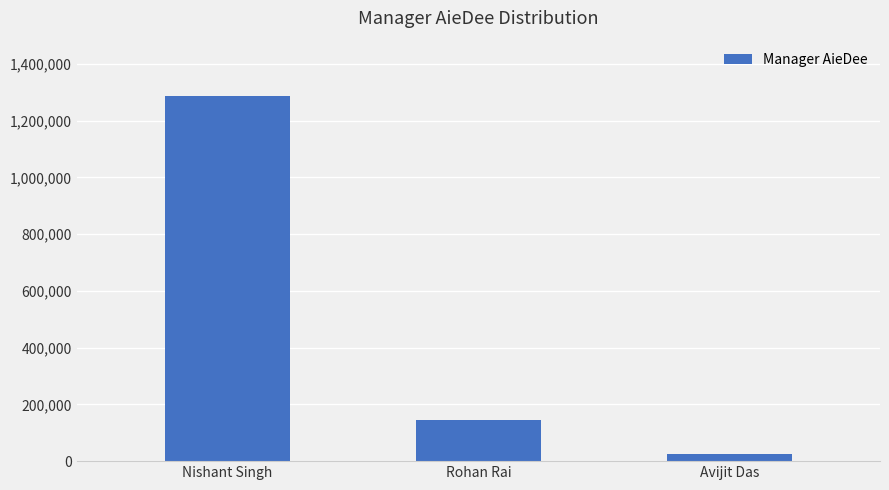

What position from the right is Nishant Singh?

3